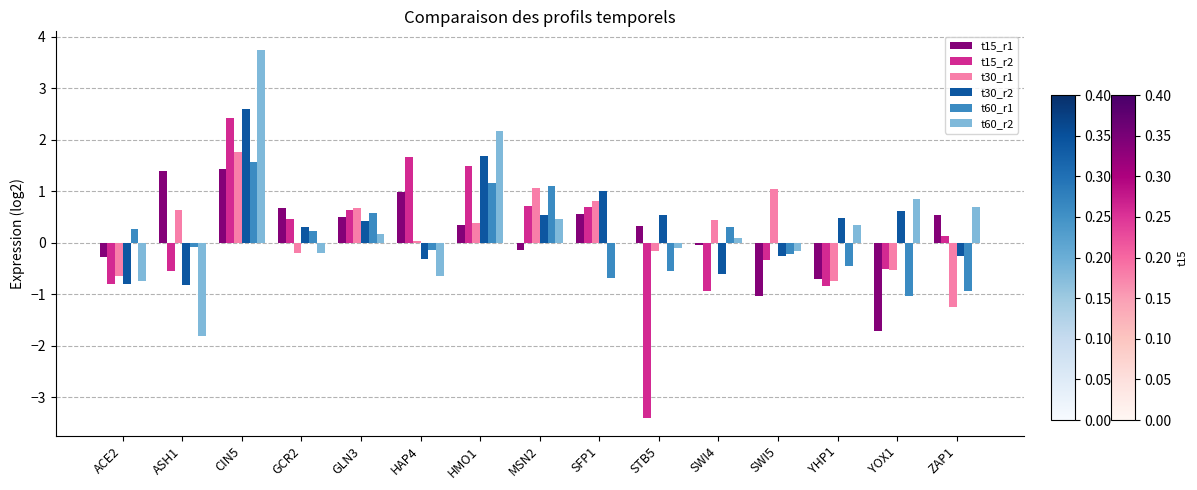

The t15_r2 series shows -0.8 at ASH1. True or false?

False